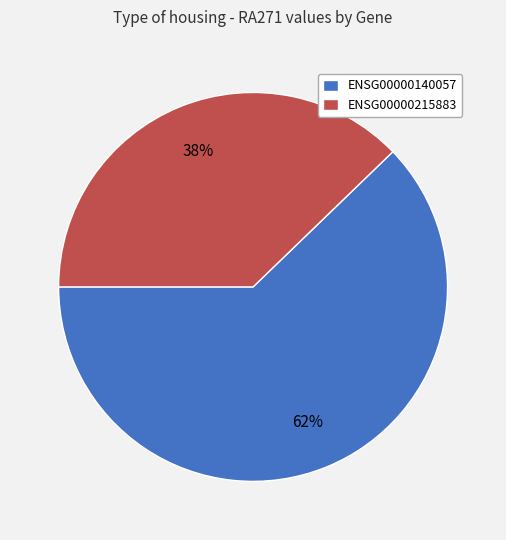

To the nearest percent, what portion does ENSG00000140057 represent?

62%